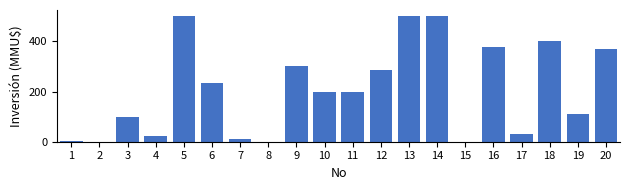

What is the greatest value displayed?

500